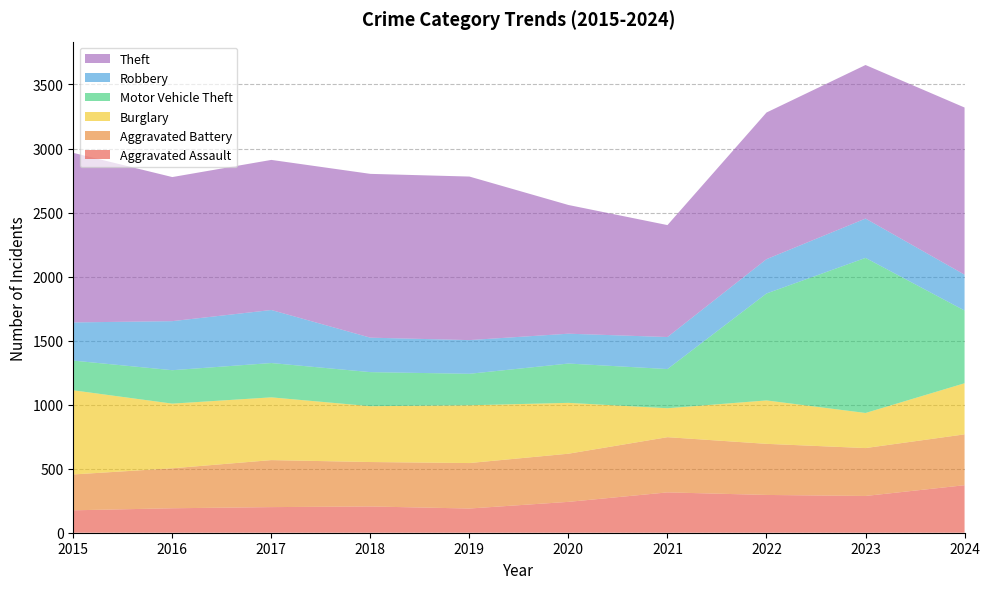

Reading left to right, extract all data points from this chart.

Aggravated Assault: 2015=175	2016=191	2017=200	2018=205	2019=189	2020=241	2021=315	2022=295	2023=287	2024=371
Aggravated Battery: 2015=280	2016=312	2017=367	2018=347	2019=355	2020=376	2021=431	2022=399	2023=374	2024=397
Burglary: 2015=657	2016=505	2017=490	2018=436	2019=451	2020=397	2021=226	2022=339	2023=274	2024=399
Motor Vehicle Theft: 2015=232	2016=261	2017=268	2018=266	2019=246	2020=307	2021=306	2022=835	2023=1211	2024=568
Robbery: 2015=298	2016=383	2017=414	2018=269	2019=263	2020=233	2021=250	2022=268	2023=307	2024=280
Theft: 2015=1324	2016=1125	2017=1172	2018=1279	2019=1277	2020=1005	2021=874	2022=1145	2023=1199	2024=1305